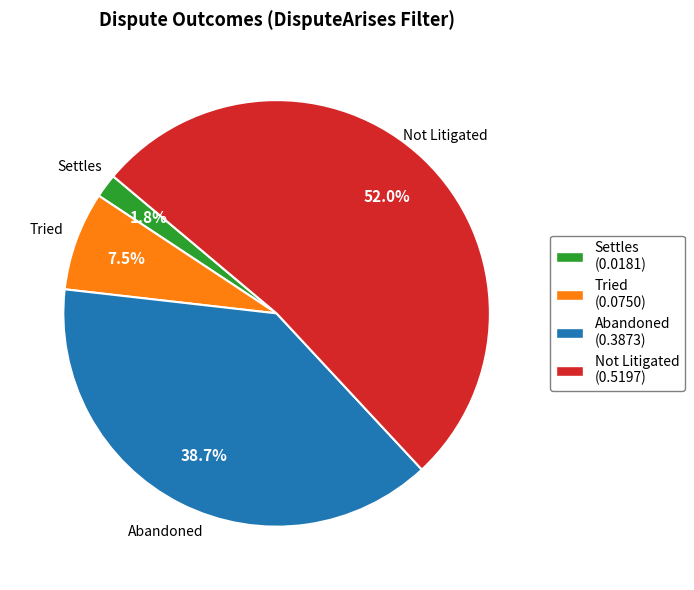

What percentage do Tried and Abandoned together represent?

46.2%